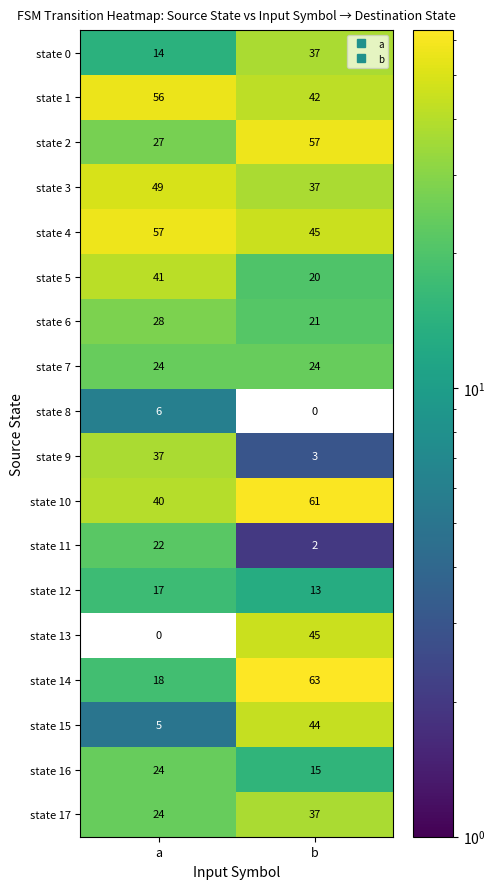

Rank the categories by state 9 value from highest to lowest.

a, b